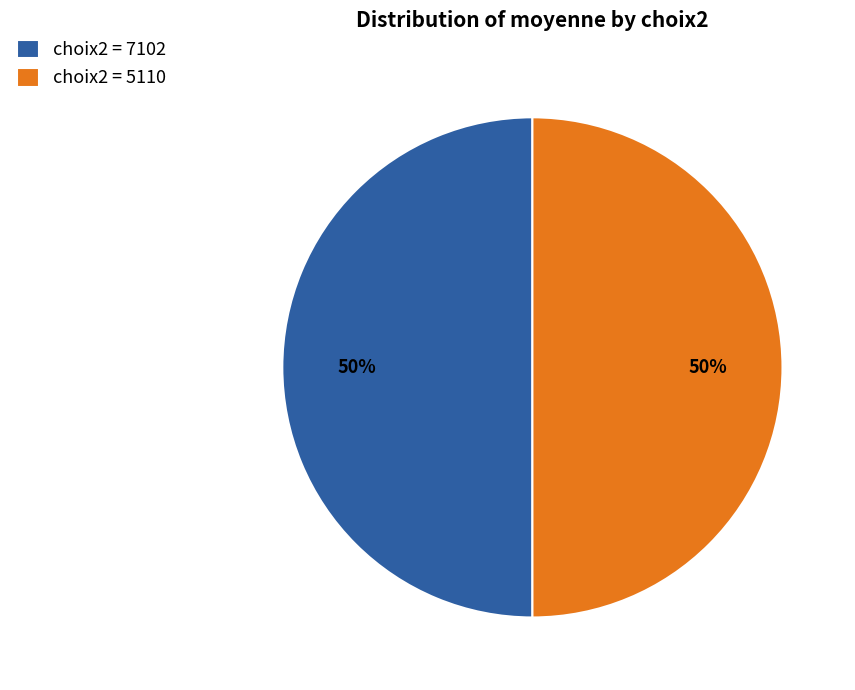

What percentage is the choix2 = 5110 slice, to the nearest percent?

50%